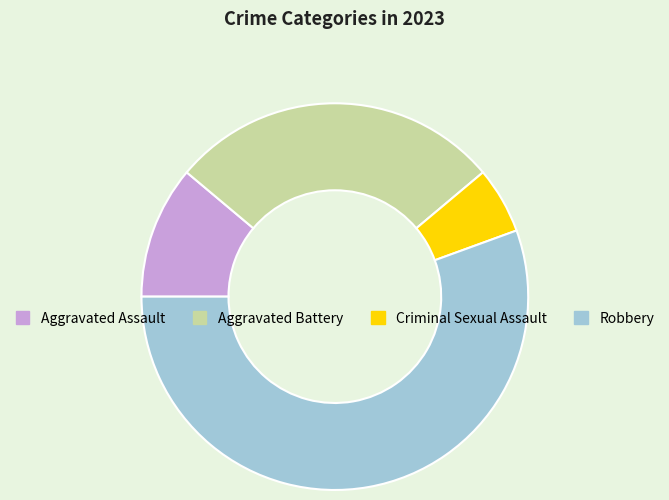

Which category has the smallest portion of the pie?

Criminal Sexual Assault